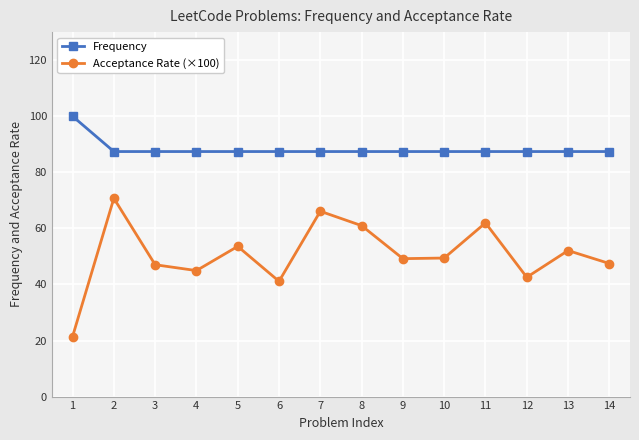

At which category is the sum across all series the highest?

2